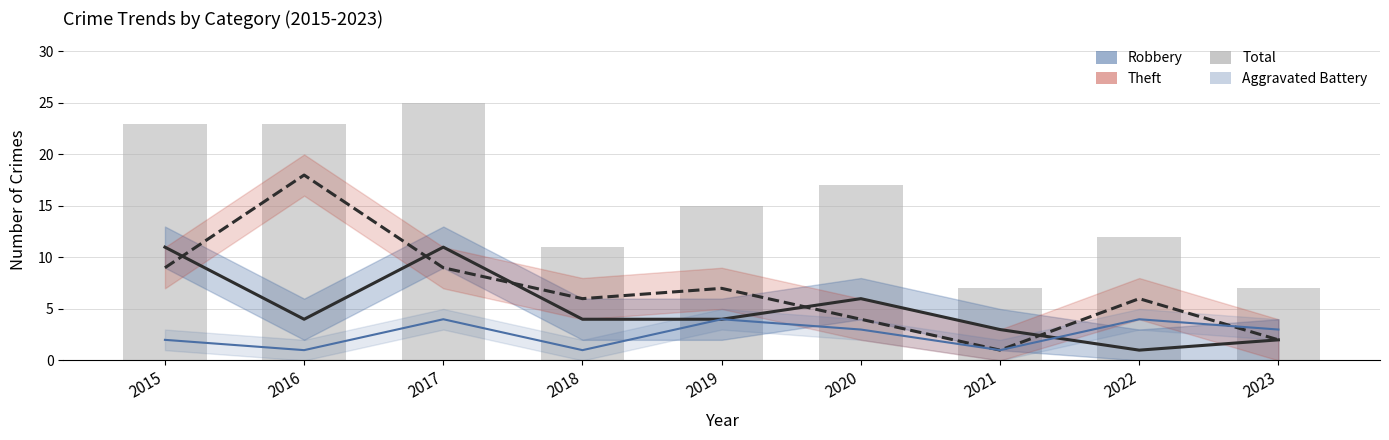

Rank the series at 2015 from highest to lowest value.

Total, Robbery, Theft, Aggravated Battery